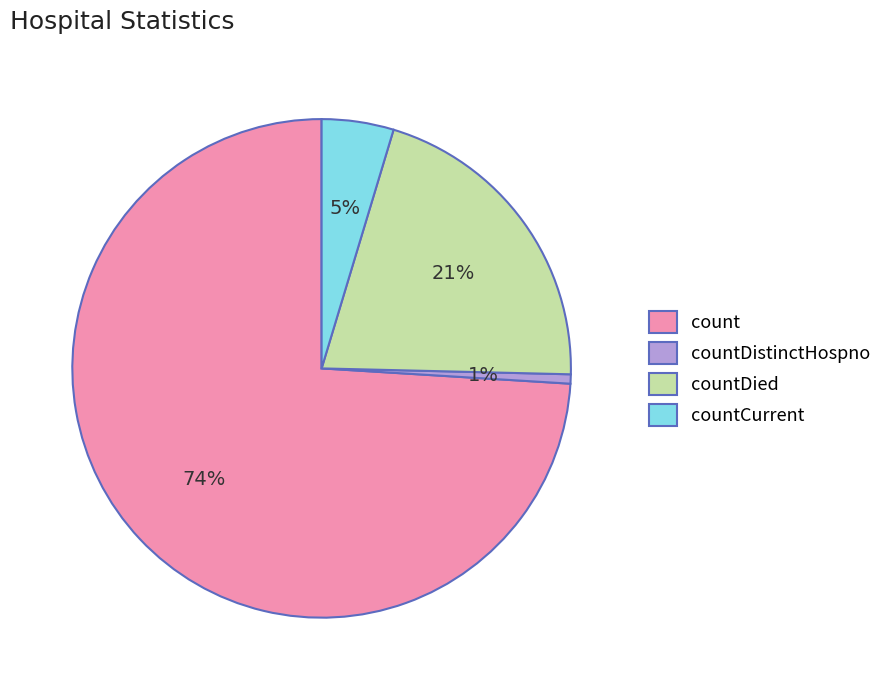

How many slices are in this pie chart?

4